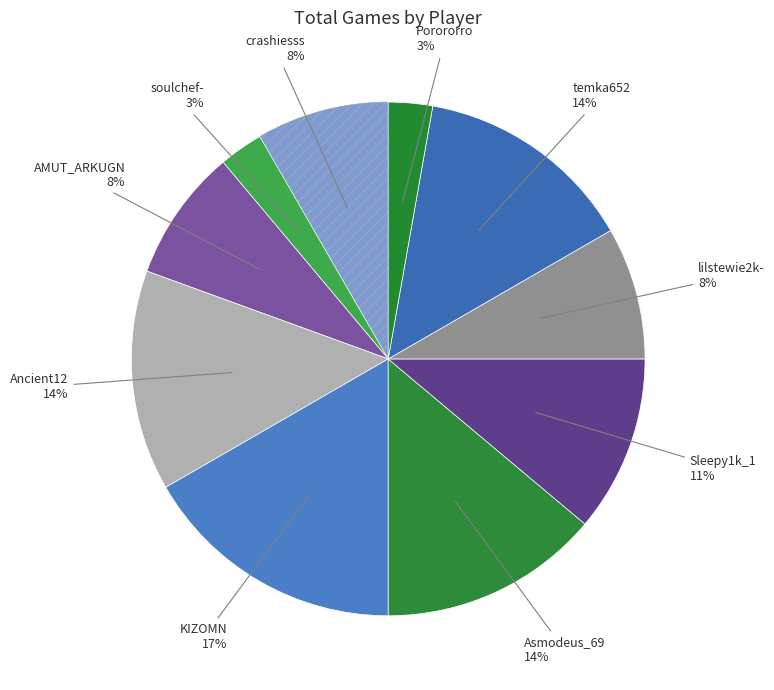

Approximately how many times larger is the value at lilstewie2k- compared to KIZOMN?

0.5